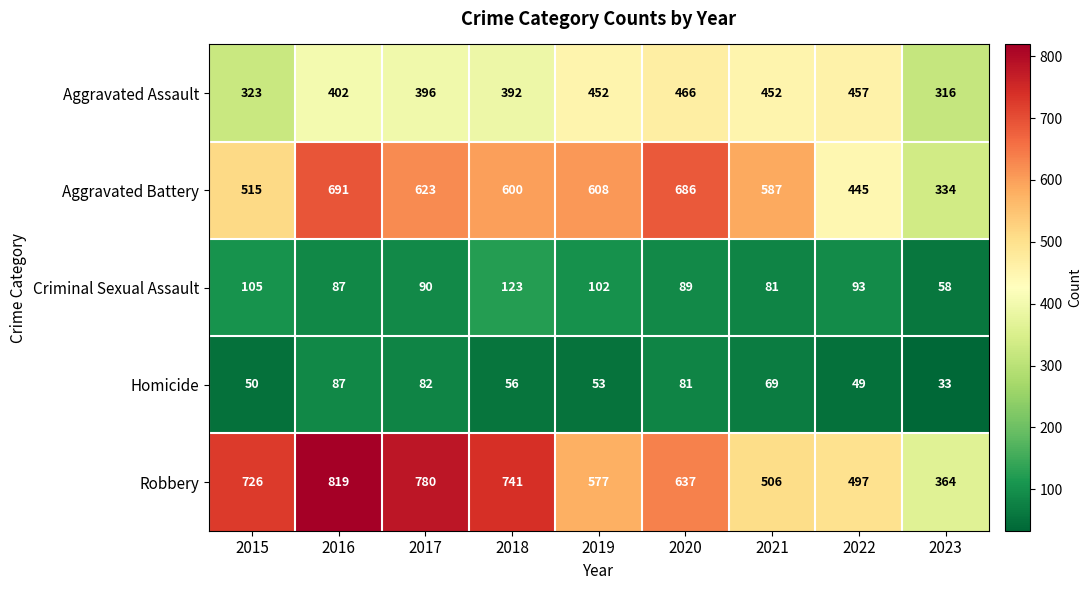

At how many categories does at least one series exceed 681?

5